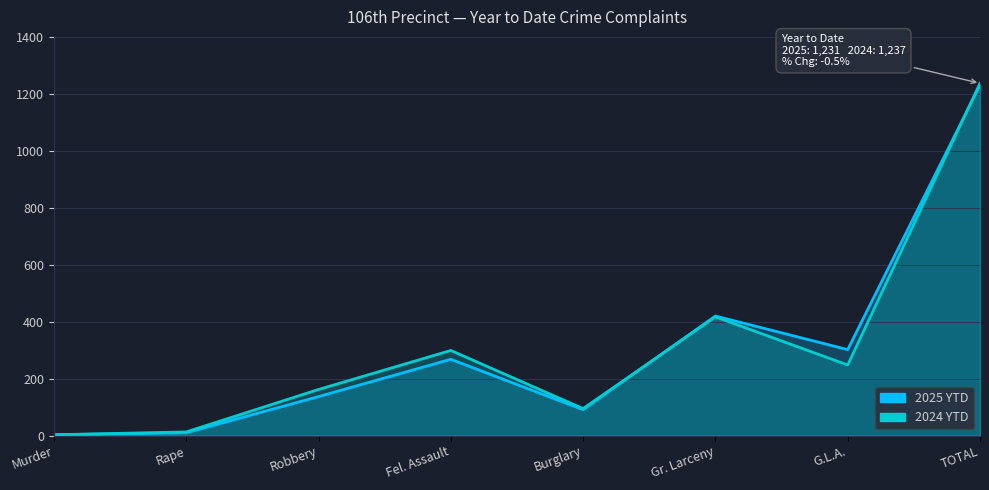

What is the total value across all series at Fel. Assault?

567